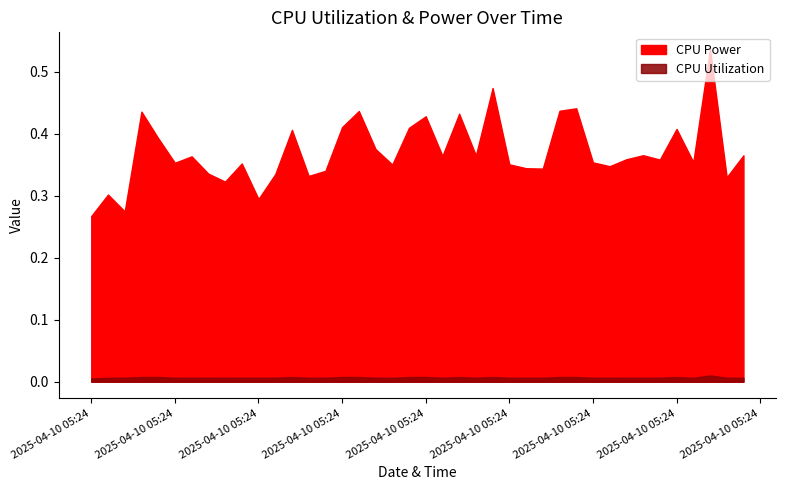

Reading left to right, what are all the values shown in this chart?

CPU Power: 2025-04-10 05:24:10=0.3	2025-04-10 05:24:11=0.3	2025-04-10 05:24:12=0.3	2025-04-10 05:24:13=0.4	2025-04-10 05:24:14=0.4	2025-04-10 05:24:15=0.4	2025-04-10 05:24:16=0.4	2025-04-10 05:24:17=0.3	2025-04-10 05:24:18=0.3	2025-04-10 05:24:19=0.4	2025-04-10 05:24:20=0.3	2025-04-10 05:24:21=0.3	2025-04-10 05:24:22=0.4	2025-04-10 05:24:23=0.3	2025-04-10 05:24:24=0.3	2025-04-10 05:24:25=0.4	2025-04-10 05:24:26=0.4	2025-04-10 05:24:27=0.4	2025-04-10 05:24:28=0.4	2025-04-10 05:24:29=0.4	2025-04-10 05:24:30=0.4	2025-04-10 05:24:31=0.4	2025-04-10 05:24:32=0.4	2025-04-10 05:24:33=0.4	2025-04-10 05:24:34=0.5	2025-04-10 05:24:35=0.4	2025-04-10 05:24:36=0.3	2025-04-10 05:24:37=0.3	2025-04-10 05:24:38=0.4	2025-04-10 05:24:39=0.4	2025-04-10 05:24:40=0.4	2025-04-10 05:24:41=0.3	2025-04-10 05:24:42=0.4	2025-04-10 05:24:43=0.4	2025-04-10 05:24:44=0.4	2025-04-10 05:24:45=0.4	2025-04-10 05:24:46=0.4	2025-04-10 05:24:47=0.5	2025-04-10 05:24:48=0.3	2025-04-10 05:24:49=0.4
CPU Utilization: 2025-04-10 05:24:10=0.0	2025-04-10 05:24:11=0.0	2025-04-10 05:24:12=0.0	2025-04-10 05:24:13=0.0	2025-04-10 05:24:14=0.0	2025-04-10 05:24:15=0.0	2025-04-10 05:24:16=0.0	2025-04-10 05:24:17=0.0	2025-04-10 05:24:18=0.0	2025-04-10 05:24:19=0.0	2025-04-10 05:24:20=0.0	2025-04-10 05:24:21=0.0	2025-04-10 05:24:22=0.0	2025-04-10 05:24:23=0.0	2025-04-10 05:24:24=0.0	2025-04-10 05:24:25=0.0	2025-04-10 05:24:26=0.0	2025-04-10 05:24:27=0.0	2025-04-10 05:24:28=0.0	2025-04-10 05:24:29=0.0	2025-04-10 05:24:30=0.0	2025-04-10 05:24:31=0.0	2025-04-10 05:24:32=0.0	2025-04-10 05:24:33=0.0	2025-04-10 05:24:34=0.0	2025-04-10 05:24:35=0.0	2025-04-10 05:24:36=0.0	2025-04-10 05:24:37=0.0	2025-04-10 05:24:38=0.0	2025-04-10 05:24:39=0.0	2025-04-10 05:24:40=0.0	2025-04-10 05:24:41=0.0	2025-04-10 05:24:42=0.0	2025-04-10 05:24:43=0.0	2025-04-10 05:24:44=0.0	2025-04-10 05:24:45=0.0	2025-04-10 05:24:46=0.0	2025-04-10 05:24:47=0.0	2025-04-10 05:24:48=0.0	2025-04-10 05:24:49=0.0